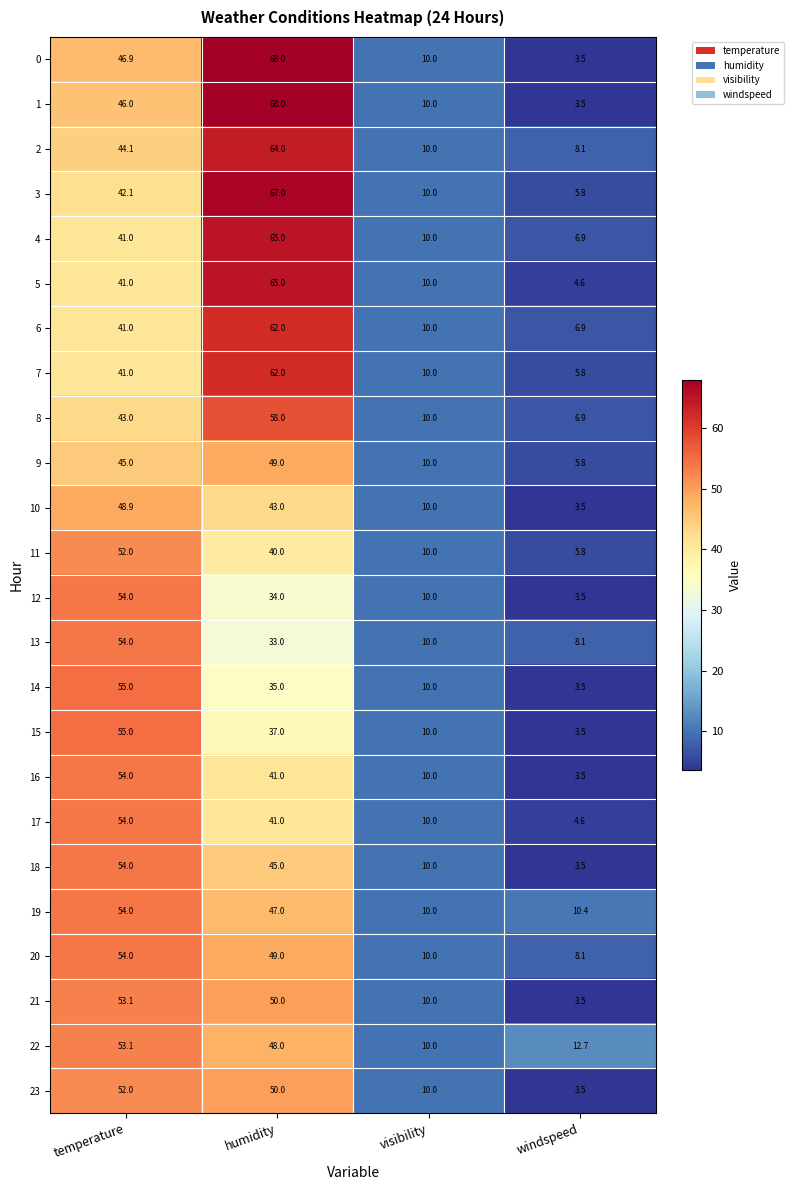

List the labels in order of 22 value, smallest first.

visibility, windspeed, humidity, temperature